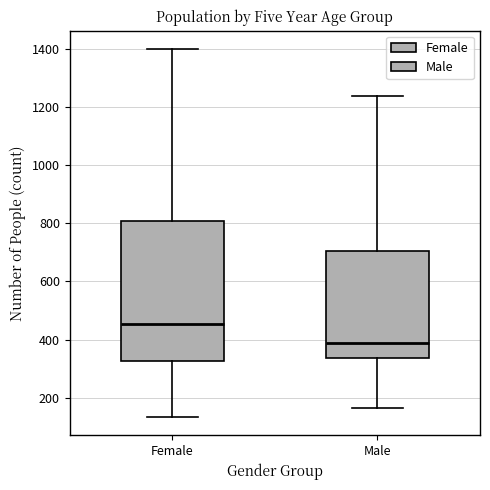

Comparing the boxes themselves (not the whiskers), which one is the tallest?

Female